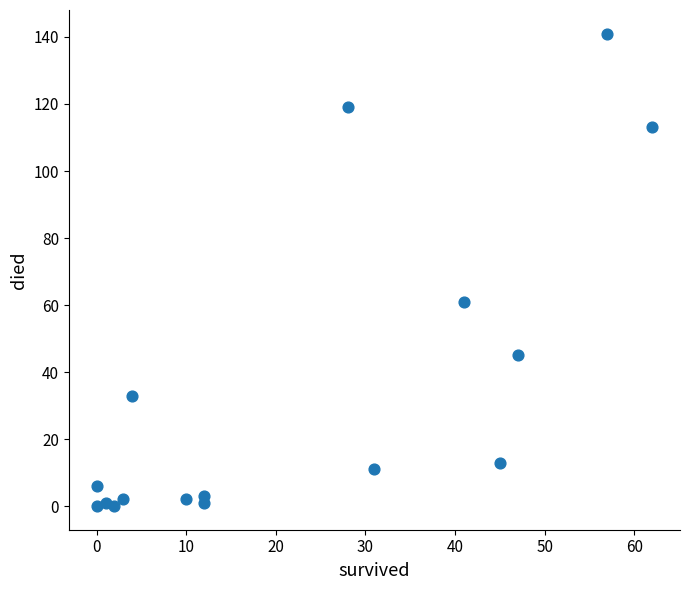

What is the range of X values (max minus min)?

62